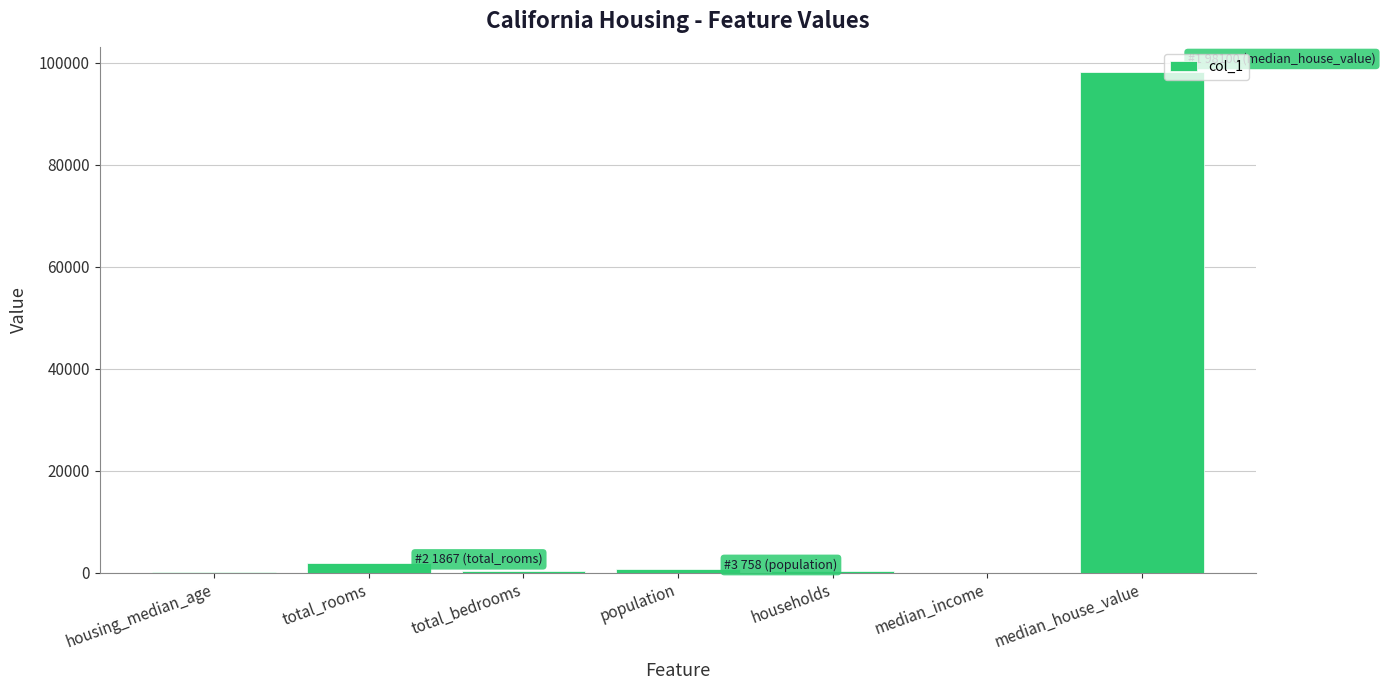

The value at median_house_value is 156441.1. True or false?

False